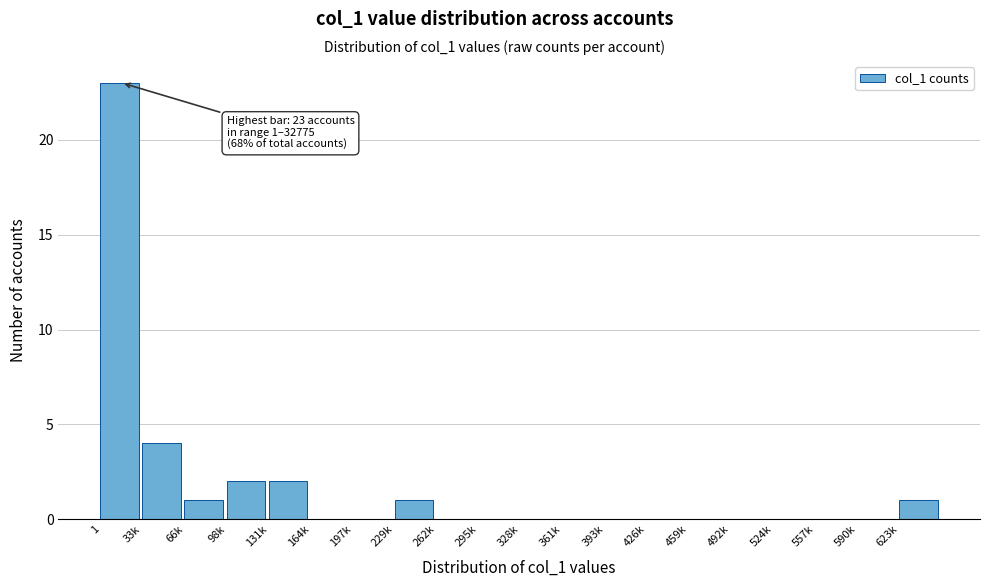

Reading left to right, list all the values displayed in this chart.

1=23	33k=4	66k=1	98k=2	131k=2	164k=0	197k=0	229k=1	262k=0	295k=0	328k=0	361k=0	393k=0	426k=0	459k=0	492k=0	524k=0	557k=0	590k=0	623k=1